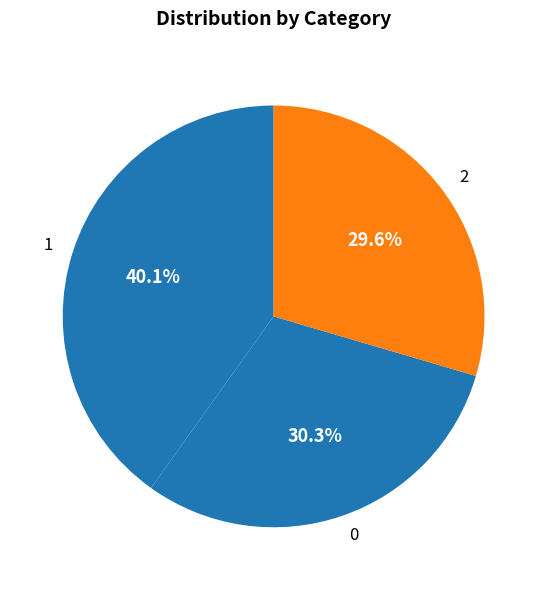

What portion of the pie excludes 0?

69.7%